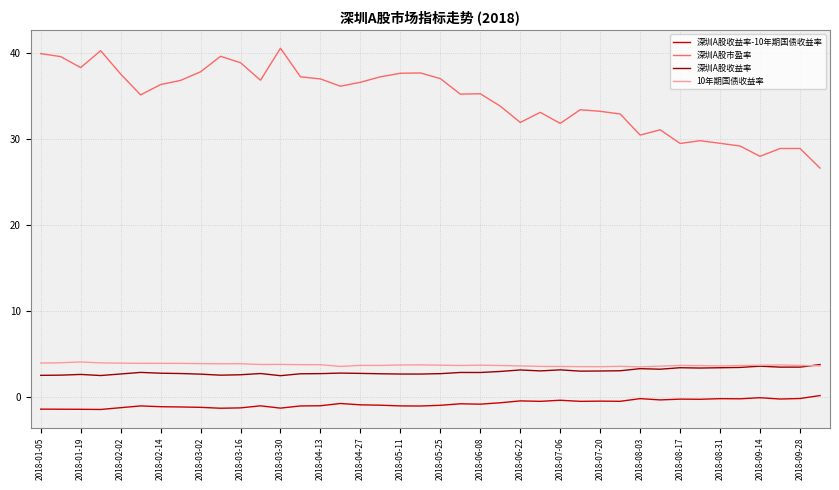

Which series has the largest total across all categories?

深圳A股市盈率